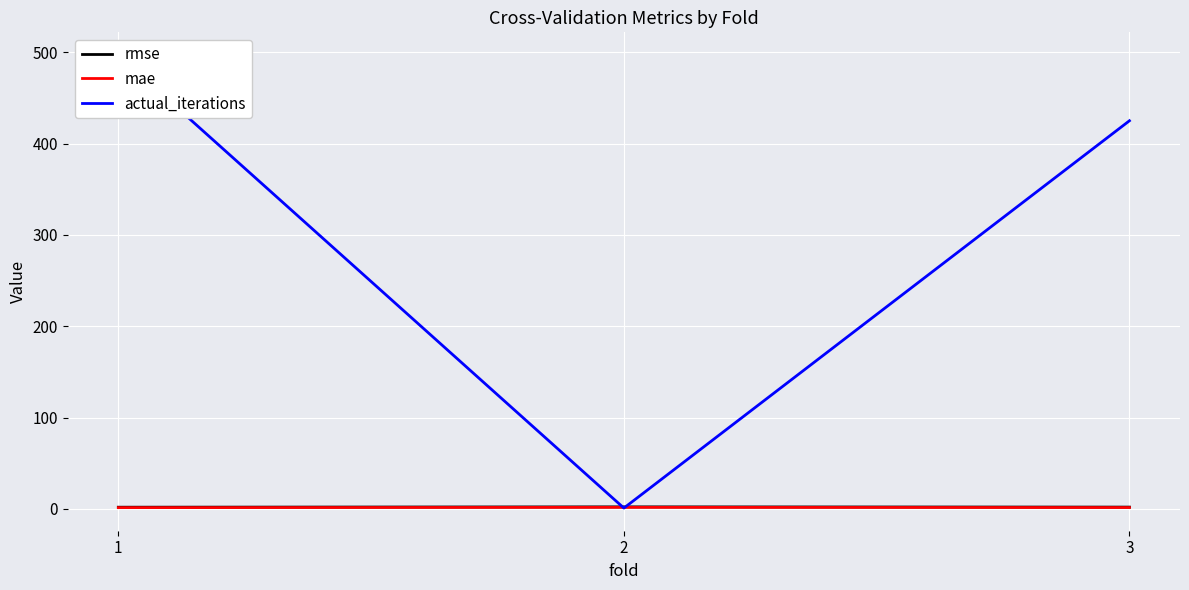

The value of mae at 3 is 1.6. True or false?

True